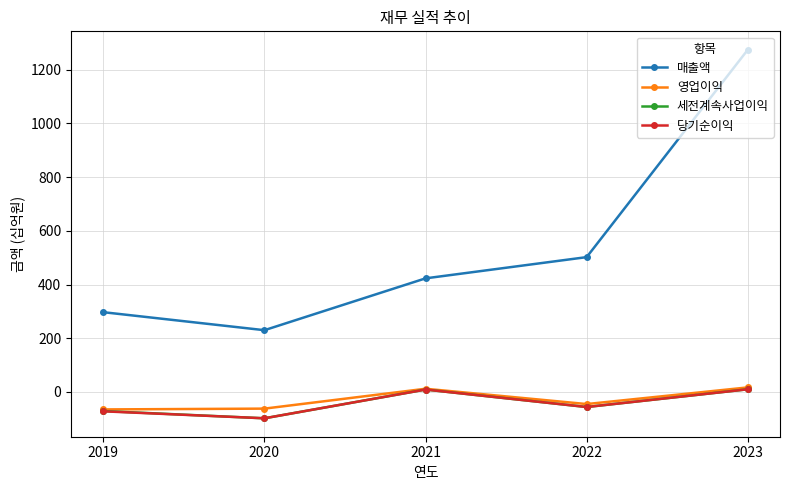

The value of 당기순이익 at 2019 is -127. True or false?

False